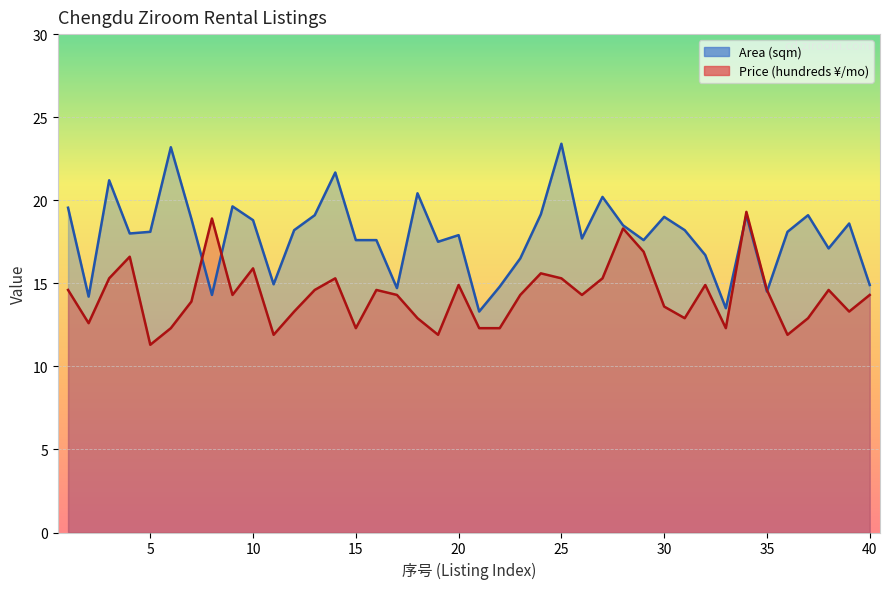

Reading right to left, what are all the values shown in this chart?

Price (hundreds): 40=14.3	39=13.3	38=14.6	37=12.9	36=11.9	35=14.6	34=19.3	33=12.3	32=14.9	31=12.9	30=13.6	29=16.9	28=18.3	27=15.3	26=14.3	25=15.3	24=15.6	23=14.3	22=12.3	21=12.3	20=14.9	19=11.9	18=12.9	17=14.3	16=14.6	15=12.3	14=15.3	13=14.6	12=13.3	11=11.9	10=15.9	9=14.3	8=18.9	7=13.9	6=12.3	5=11.3	4=16.6	3=15.3	2=12.6	1=14.6
Area (sqm): 40=14.9	39=18.6	38=17.1	37=19.1	36=18.1	35=14.5	34=19.1	33=13.5	32=16.7	31=18.2	30=19.0	29=17.6	28=18.5	27=20.2	26=17.7	25=23.4	24=19.1	23=16.5	22=14.8	21=13.3	20=17.9	19=17.5	18=20.4	17=14.7	16=17.6	15=17.6	14=21.7	13=19.1	12=18.2	11=14.9	10=18.8	9=19.6	8=14.3	7=18.9	6=23.2	5=18.1	4=18.0	3=21.2	2=14.2	1=19.6